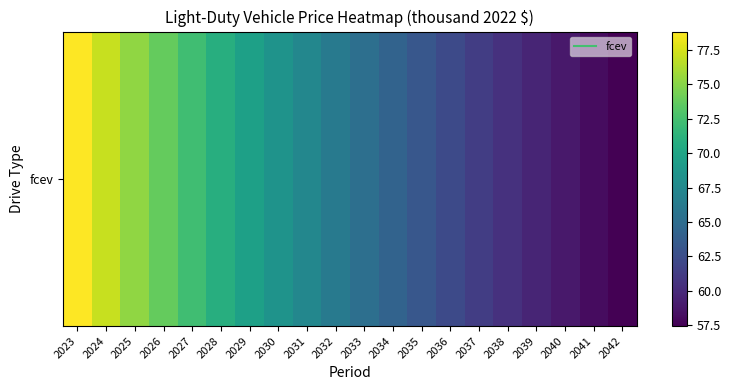

Which label corresponds to the smallest value in the chart?

2042